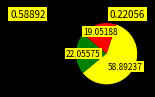

Count the number of slices in the pie.

3